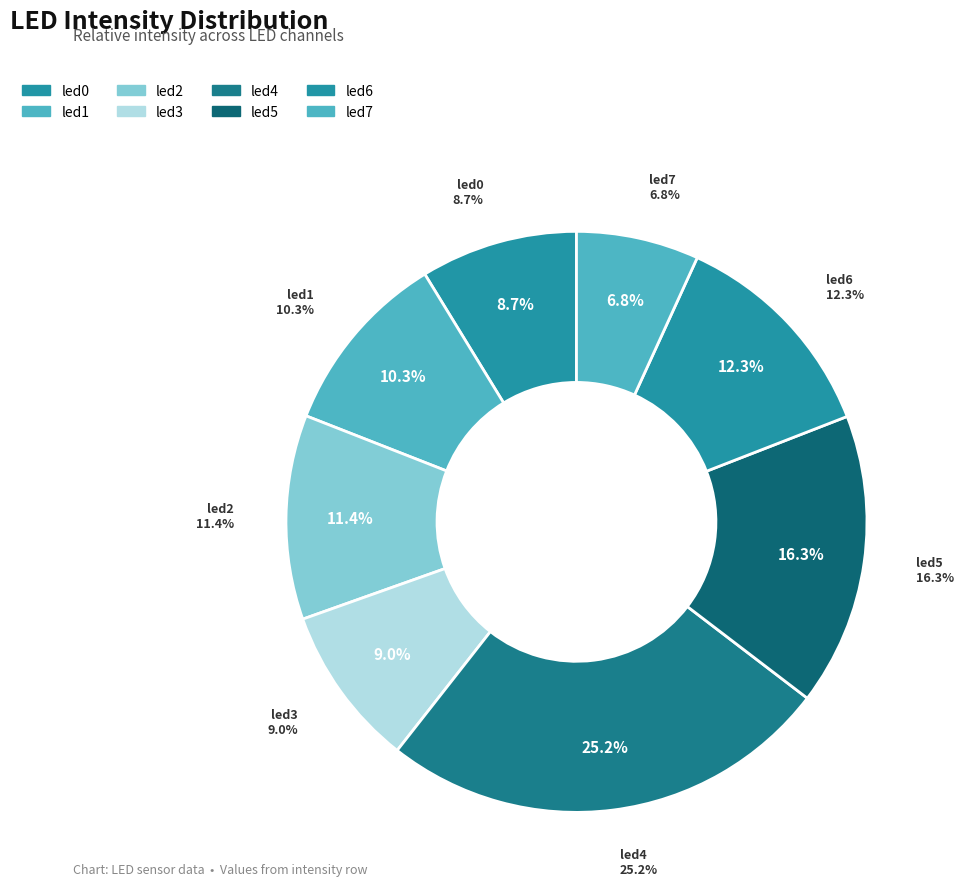

Does led1 represent more than half of the total?

No